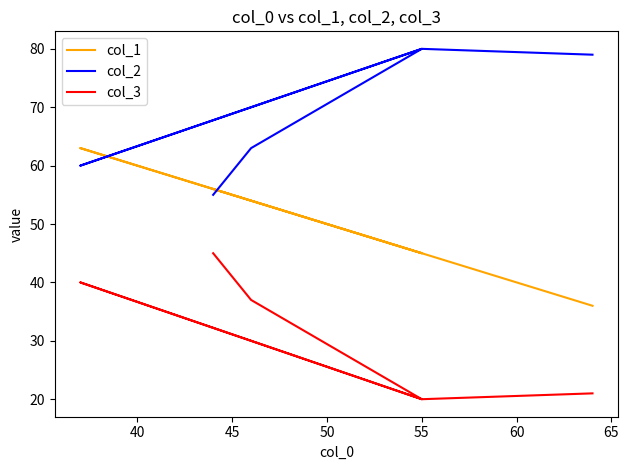

How many lines are shown in the chart?

3